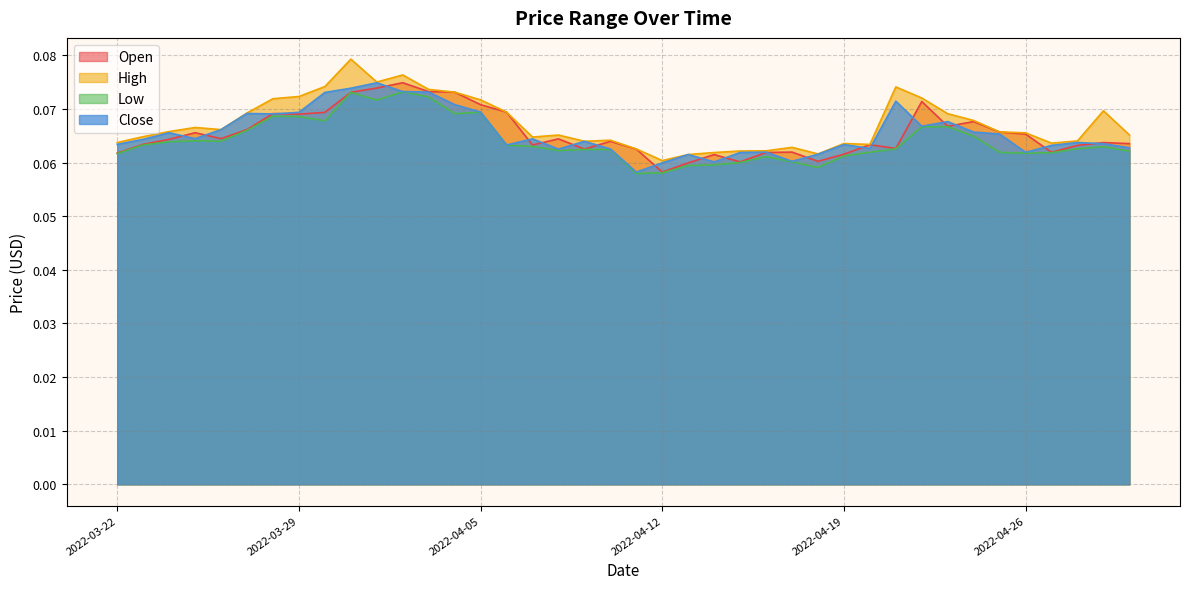

What are all the series names shown in the legend?

Open, High, Low, Close